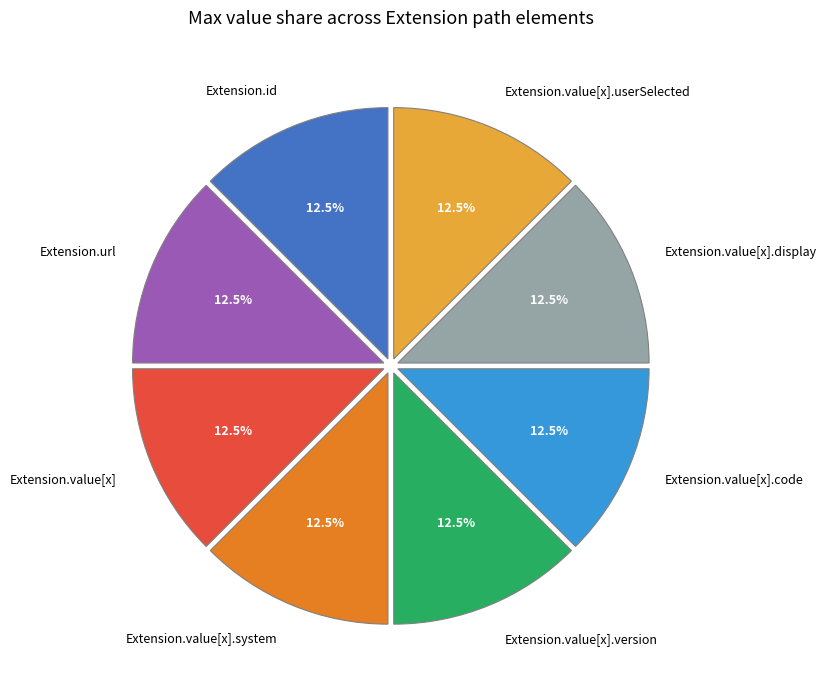

Does Extension.value[x].version account for over 50% of the chart?

No